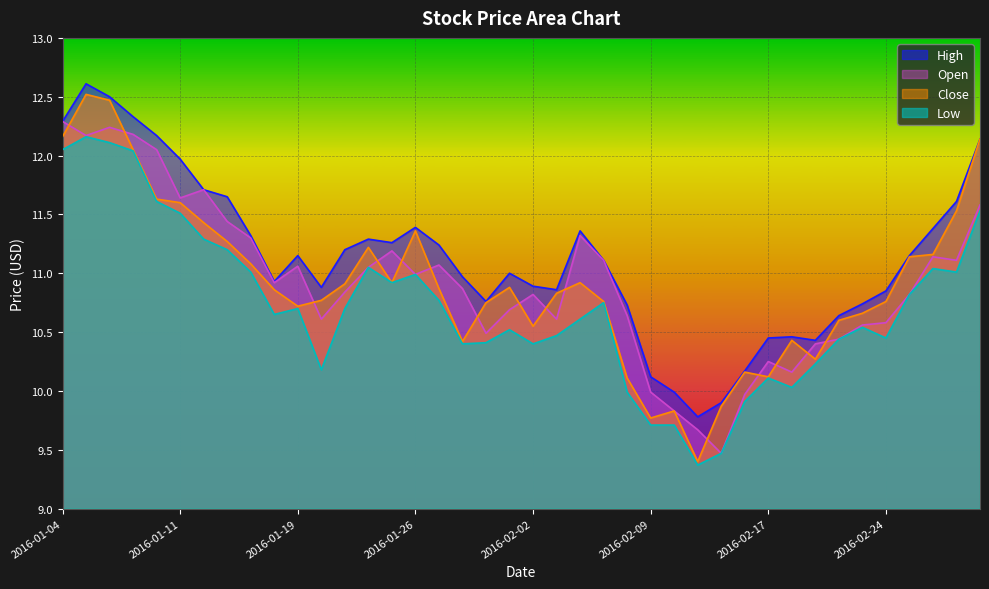

Where is High nearest to the value 11?

2016-02-01